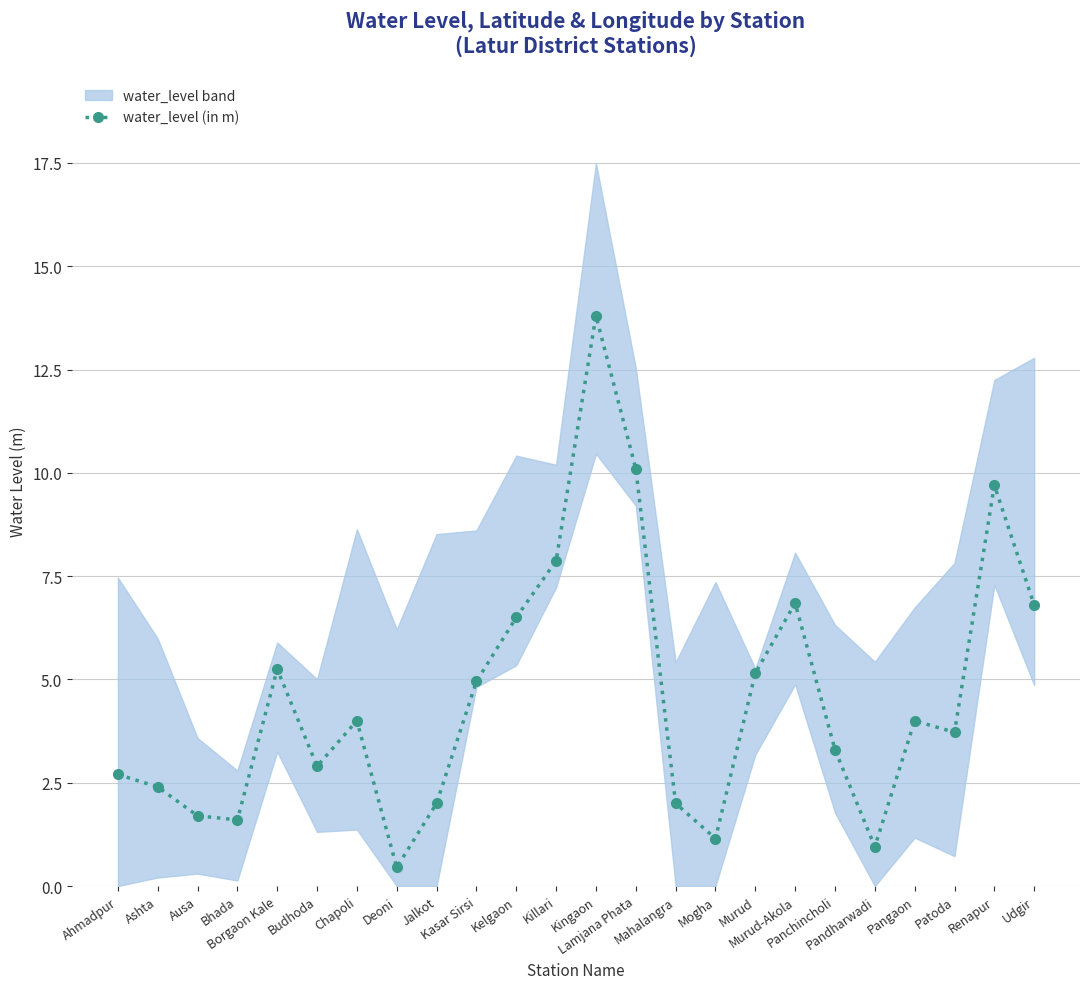

How many lines are shown in the chart?

1